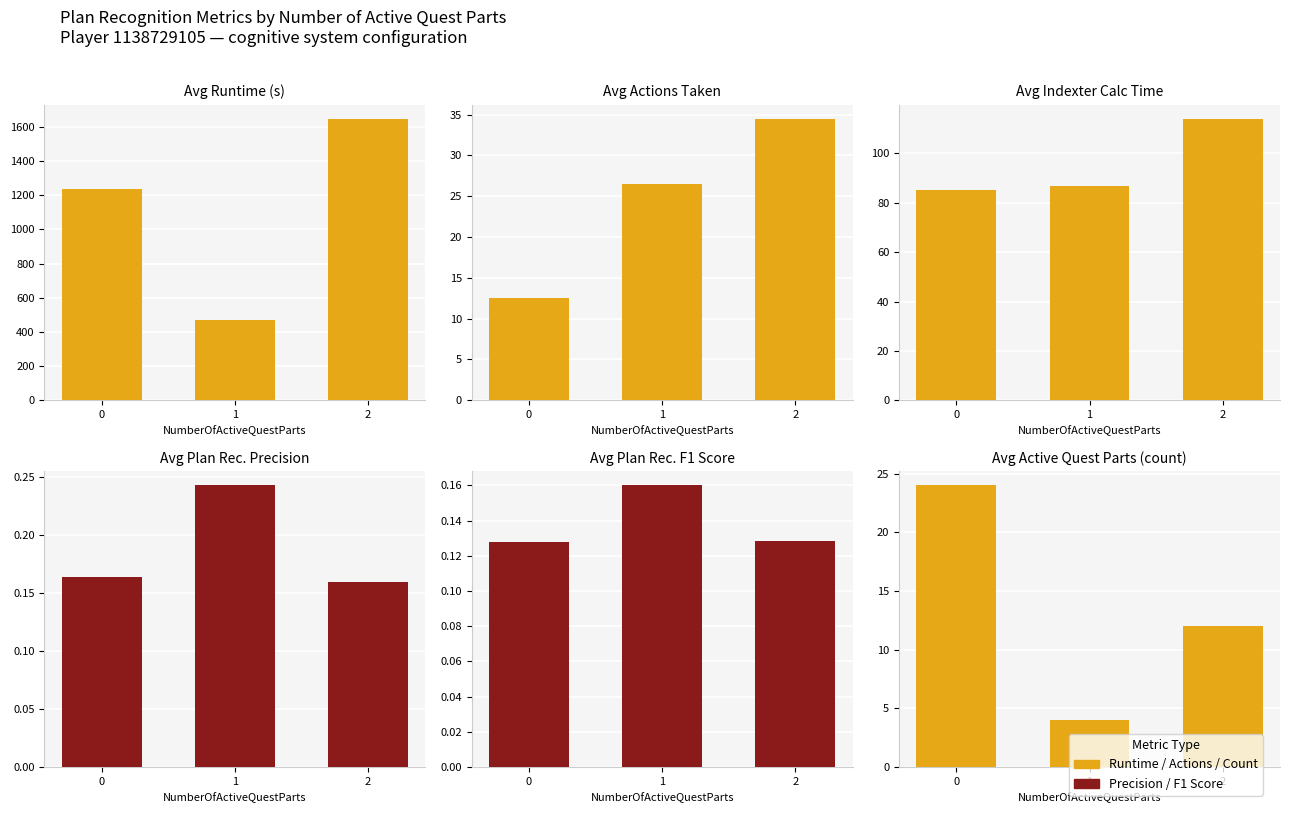

Which series has the largest total across all categories?

Avg Runtime (s)